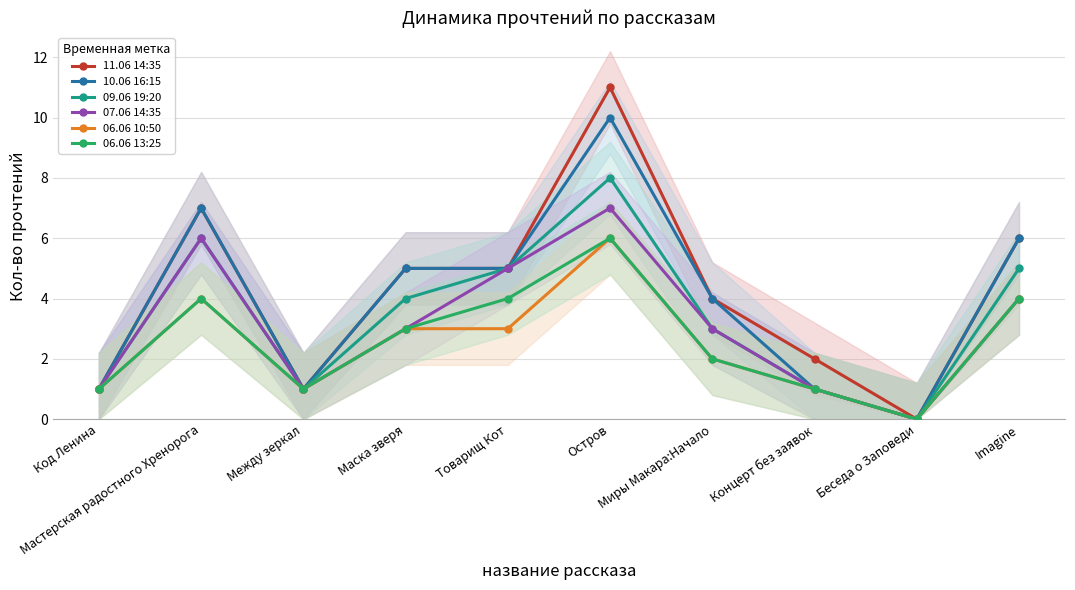

What is the label of the 5th point from the right?

Остров